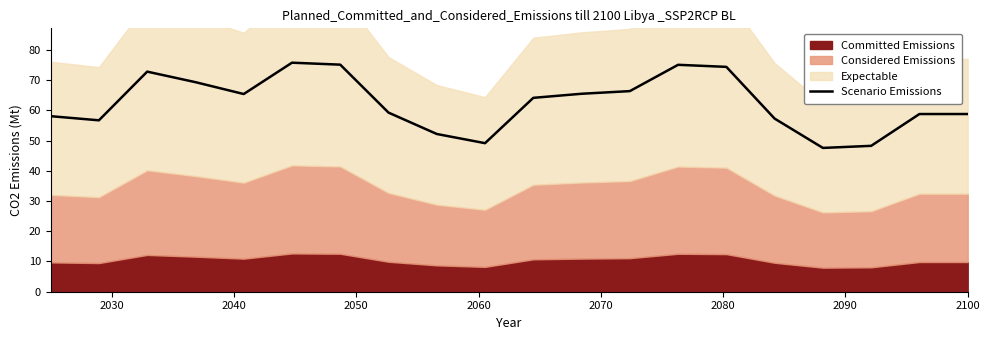

What is the minimum value for Scenario Emissions?

47.6